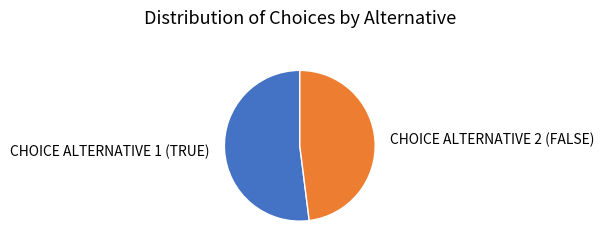

Is there a majority slice in this chart?

Yes